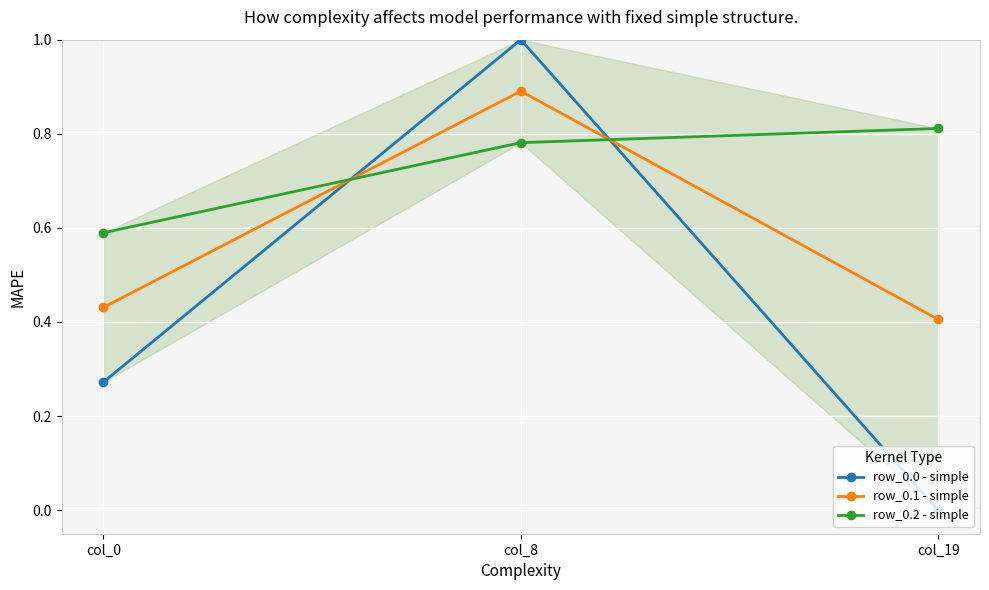

At which label is row_0.1 - simple closest to 0?

col_19